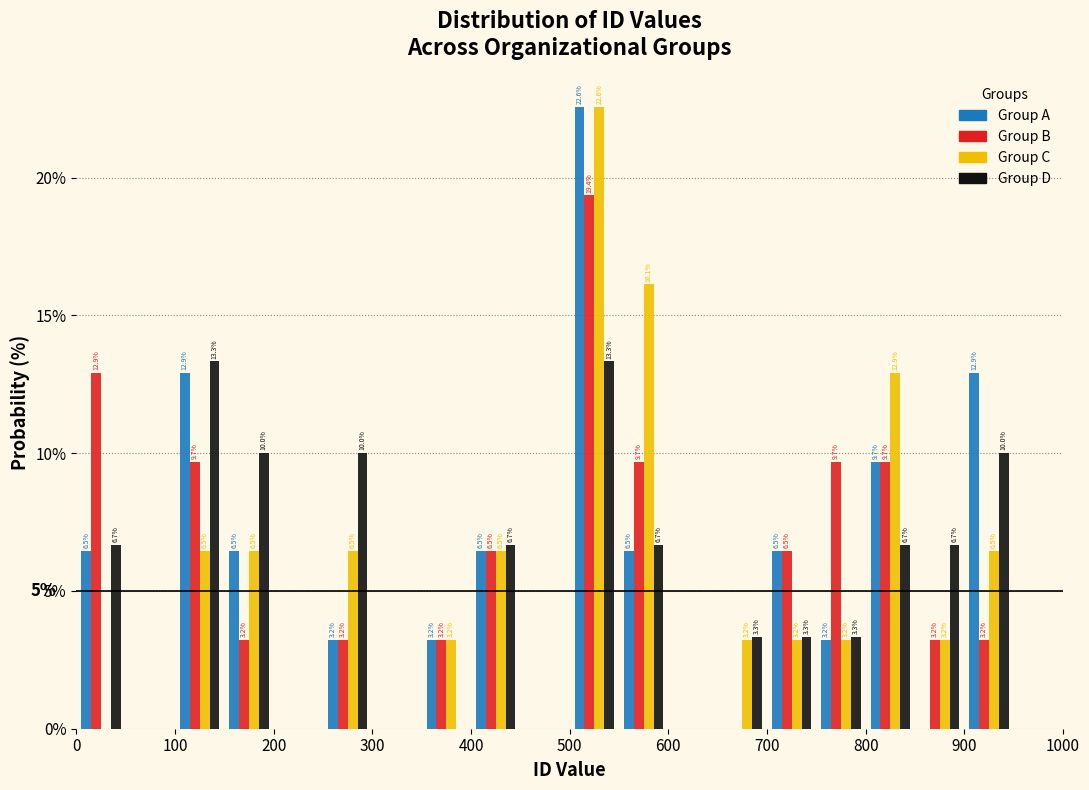

In the Group A series, which range on the x-axis has the tallest bar?

500 to 550